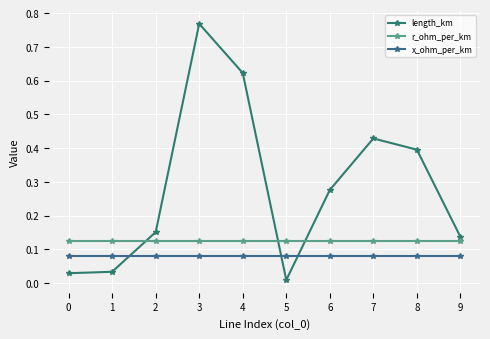

Where do r_ohm_per_km and length_km first cross each other?

1 and 2